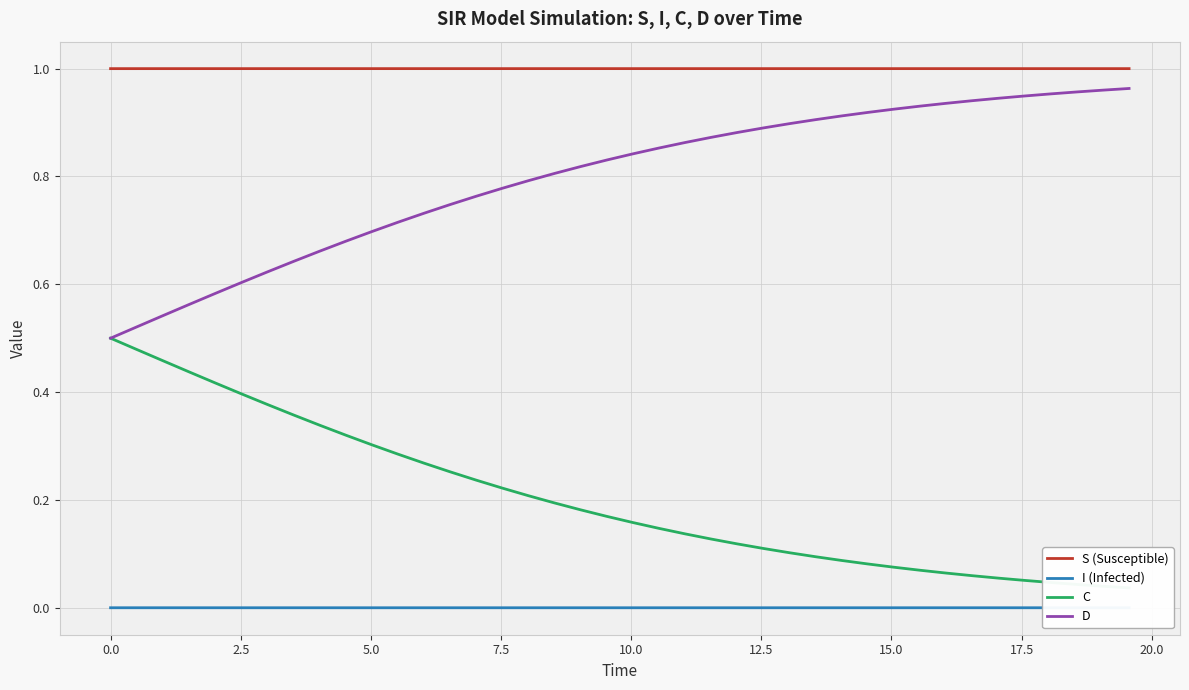

Is this an area chart (filled region under the line)?

No